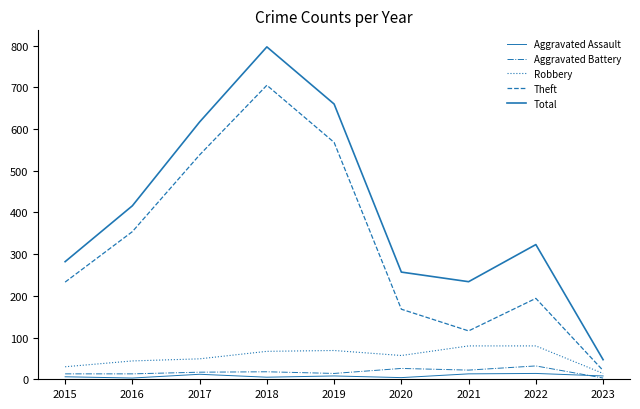

How many lines are shown in the chart?

5